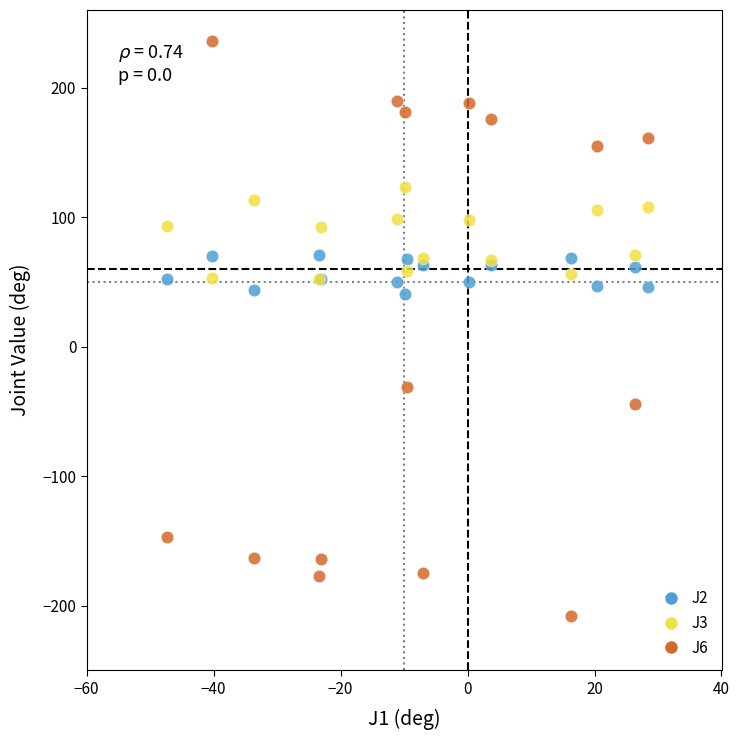

Which series has the widest spread of Y values?

J6